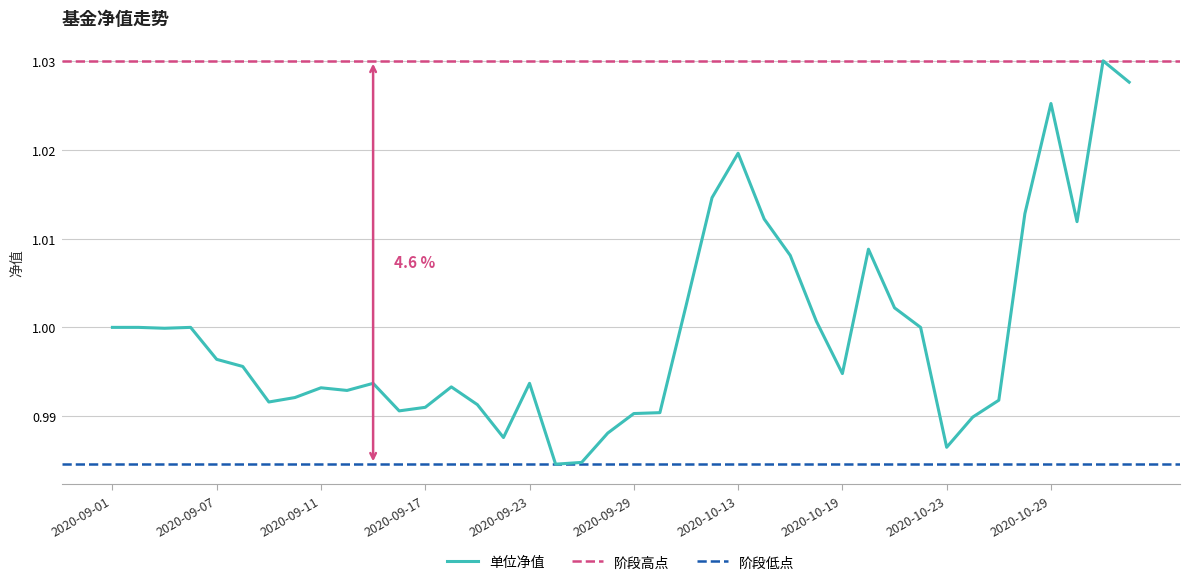

List the labels in order of value, smallest first.

2020-09-24, 2020-09-25, 2020-10-23, 2020-09-22, 2020-09-28, 2020-10-26, 2020-09-29, 2020-09-30, 2020-09-16, 2020-09-17, 2020-09-21, 2020-09-09, 2020-10-27, 2020-09-10, 2020-09-14, 2020-09-11, 2020-09-18, 2020-09-15, 2020-09-23, 2020-10-19, 2020-09-08, 2020-09-07, 2020-09-03, 2020-09-01, 2020-09-02, 2020-09-04, 2020-10-22, 2020-10-16, 2020-10-21, 2020-10-09, 2020-10-15, 2020-10-20, 2020-10-30, 2020-10-14, 2020-10-28, 2020-10-12, 2020-10-13, 2020-10-29, 2020-11-03, 2020-11-02